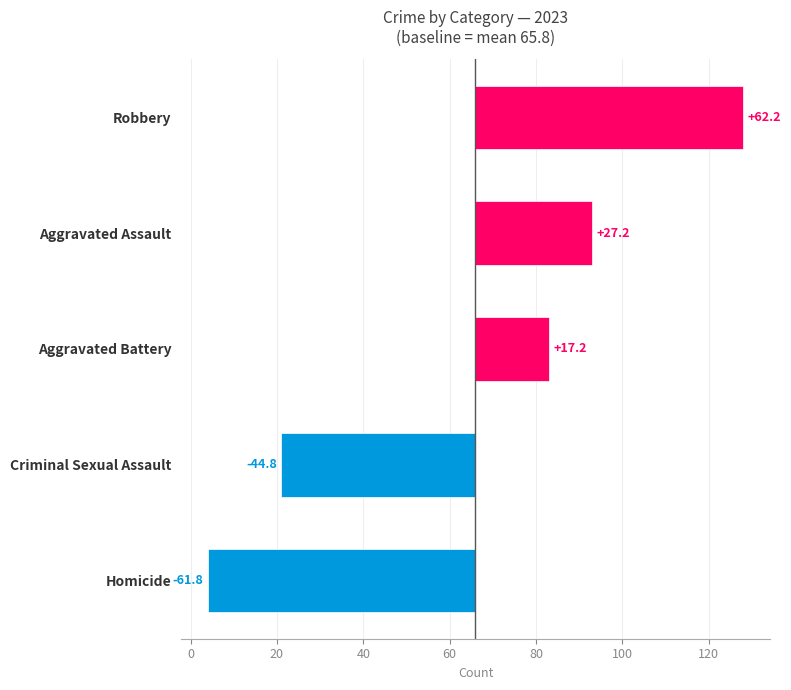

True or false: Robbery has a value of 83 at 2016.

False